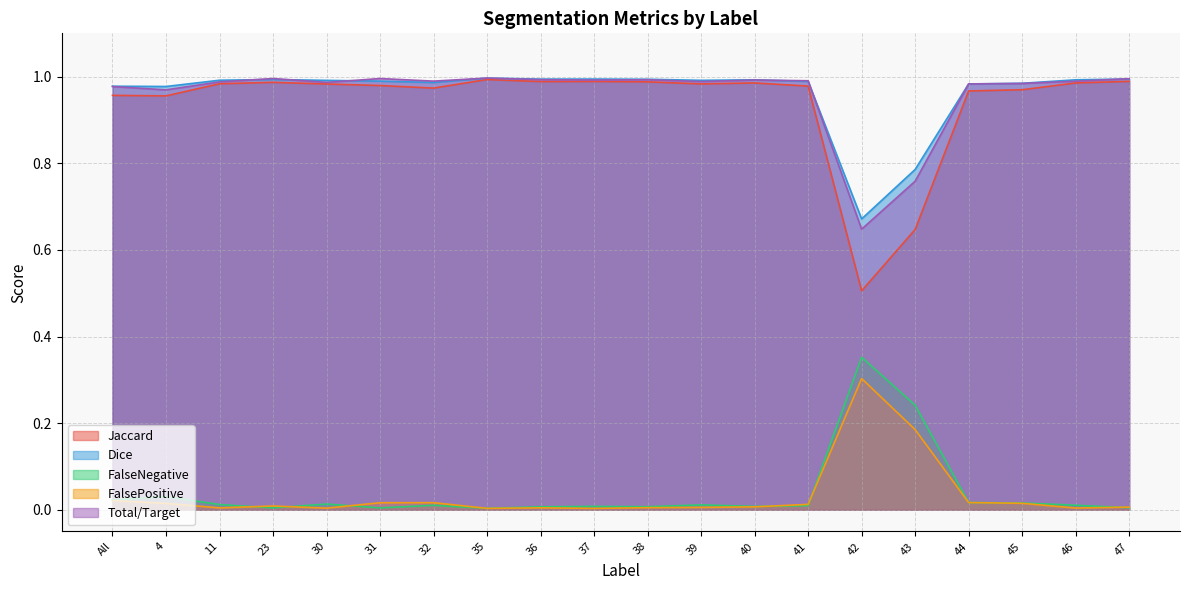

Which series has the largest total across all categories?

Dice